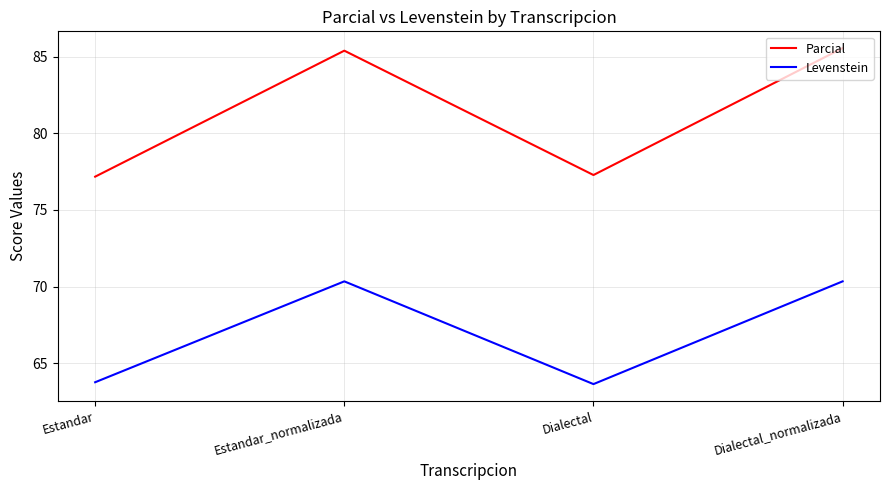

Is the value of Levenstein at Dialectal_normalizada greater than the value of Parcial at Dialectal?

No